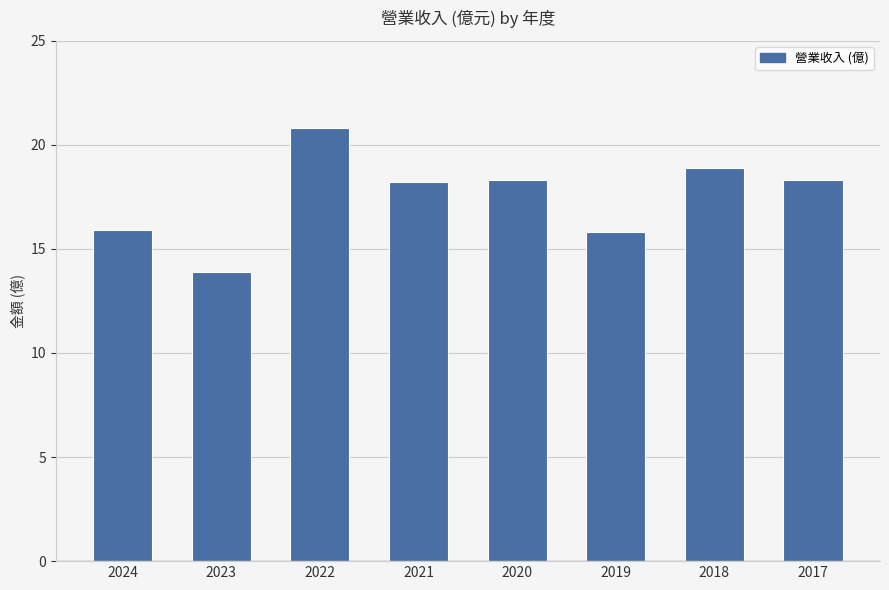

Are the bars horizontal?

No